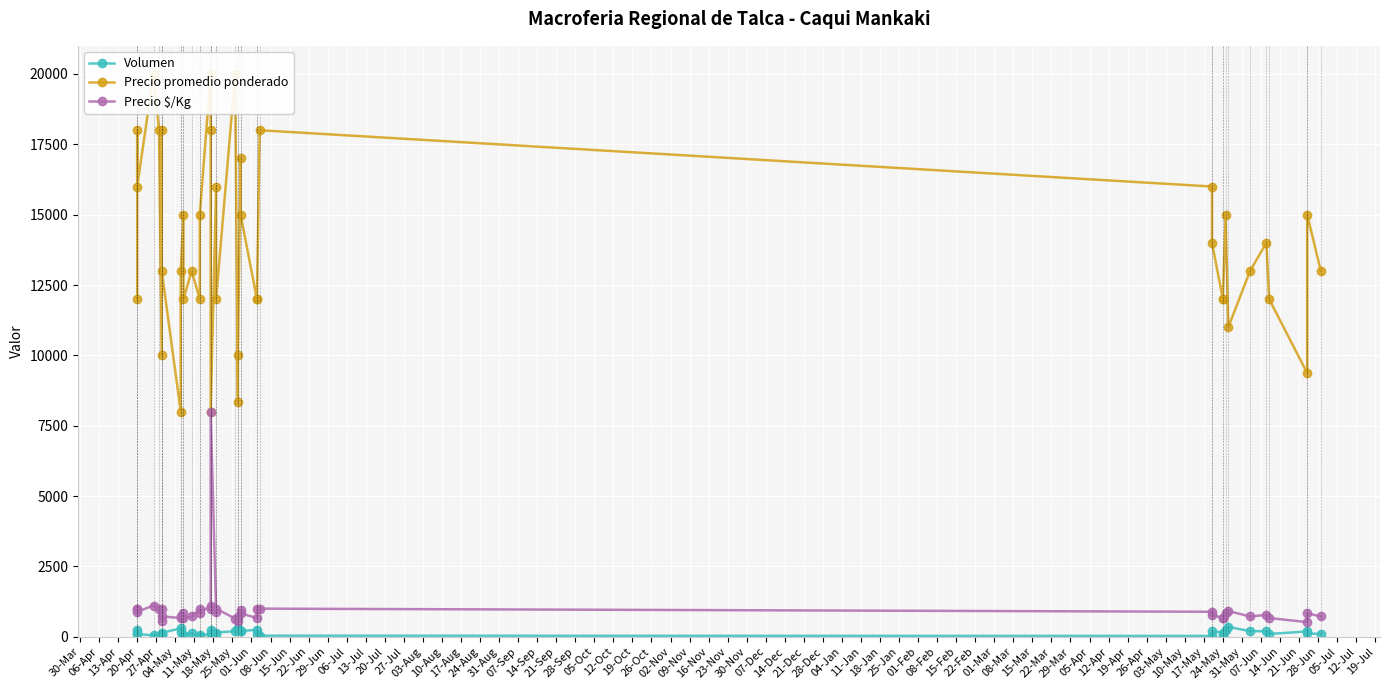

Rank the series at 20-Apr from highest to lowest value.

Precio promedio ponderado, Precio $/Kg, Volumen